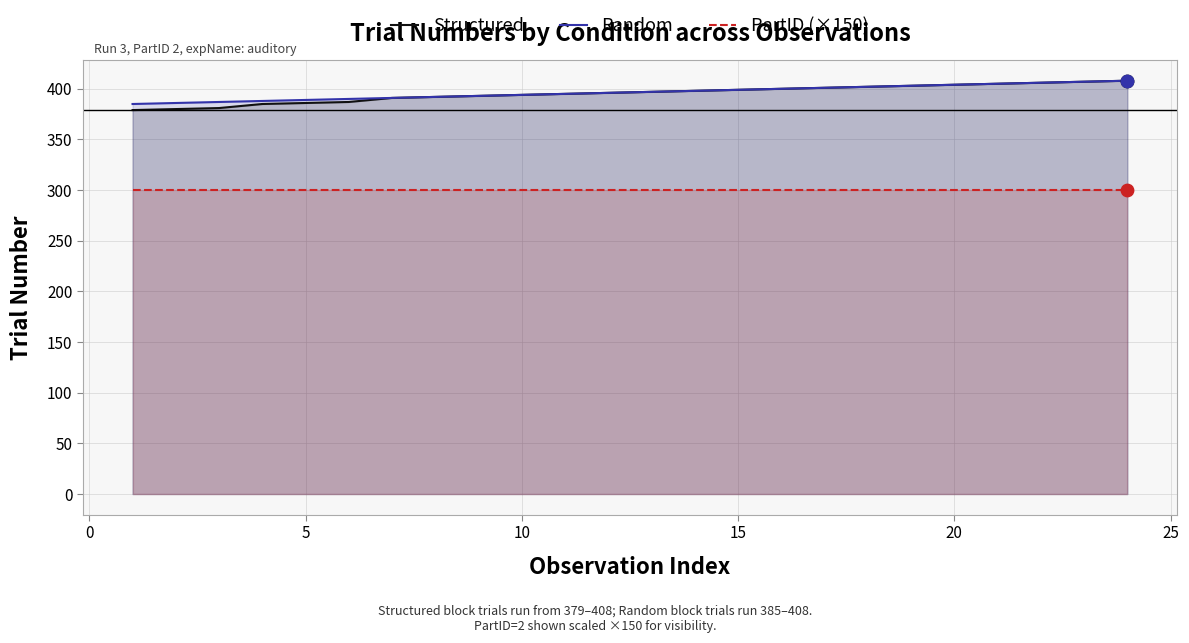

What are all the series names shown in the legend?

Structured, Random, PartID (×150)